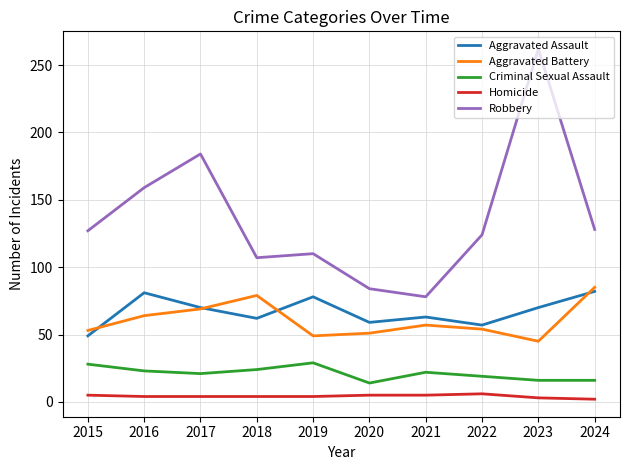

How many distinct data groups are displayed?

5